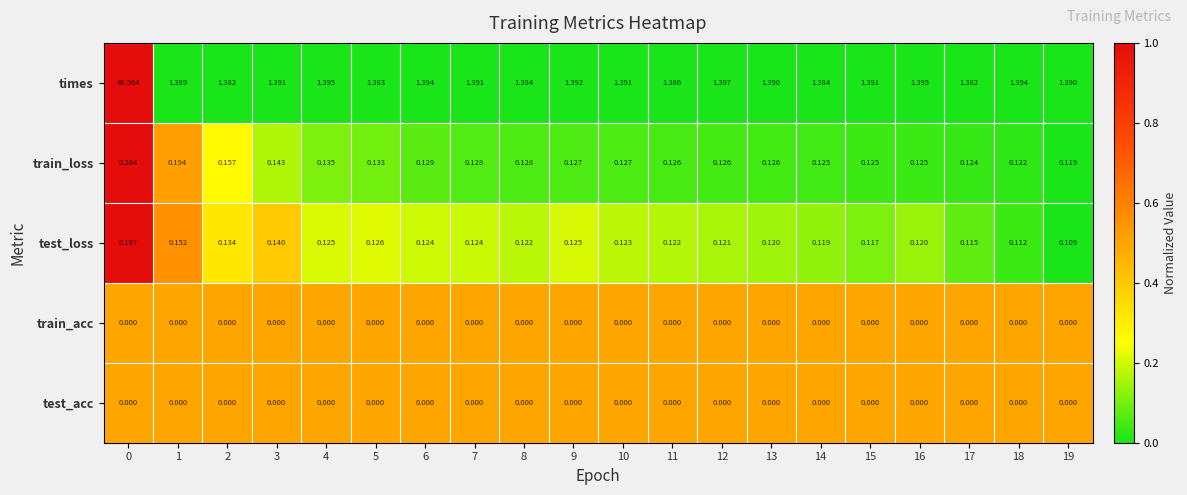

Which series has the largest range (max minus min)?

times